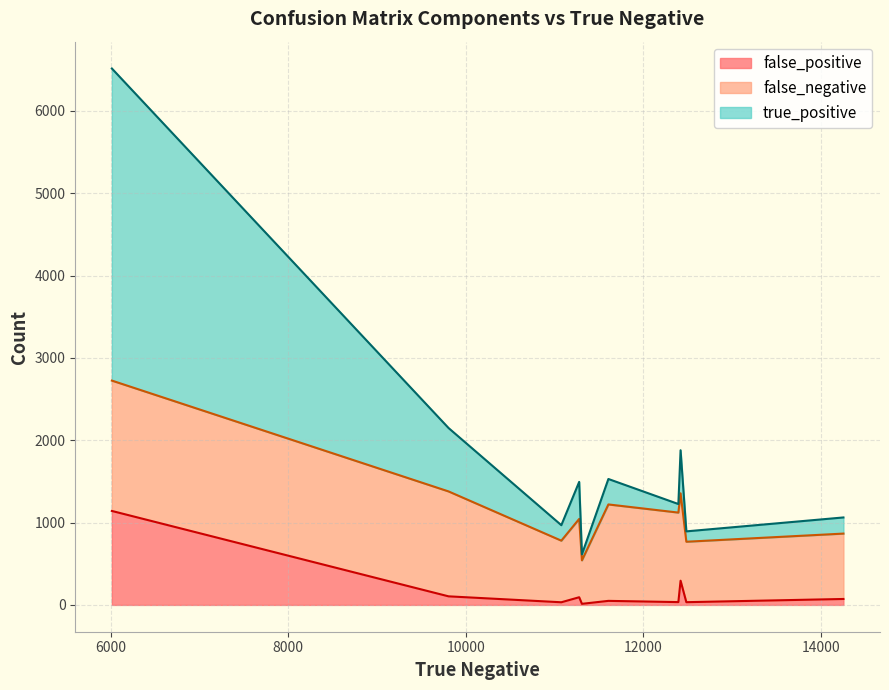

True or false: true_positive and false_positive cross at least once.

False